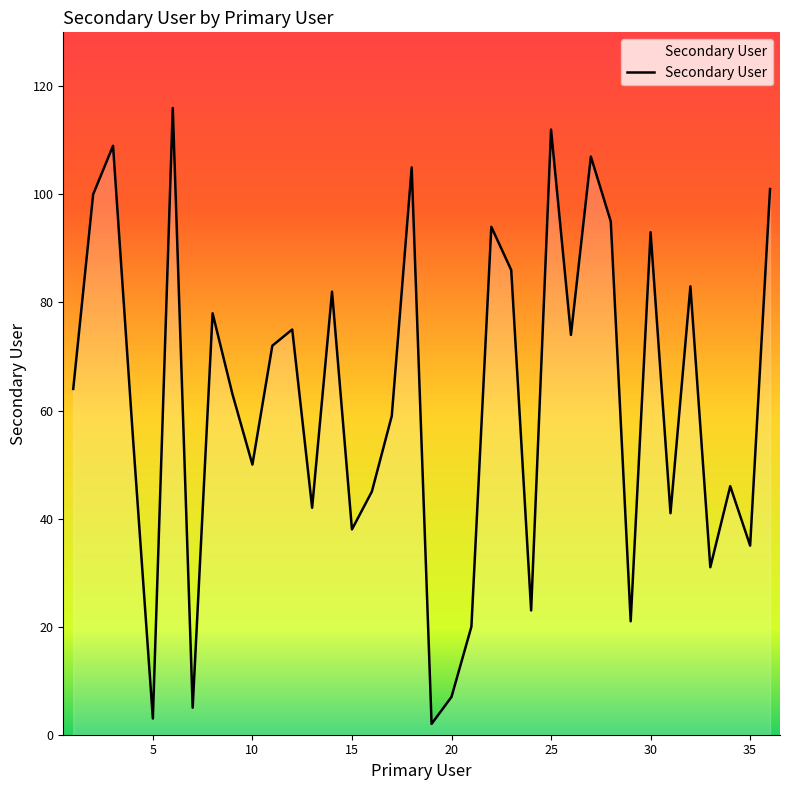

What is the maximum value shown in the chart?

116